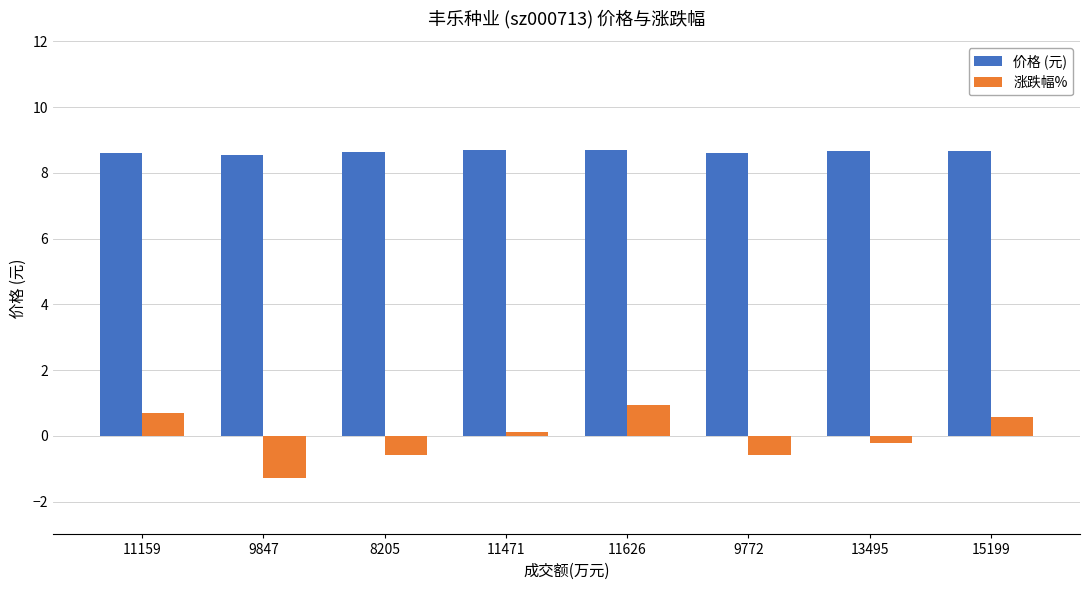

What is the greatest value displayed?

8.7